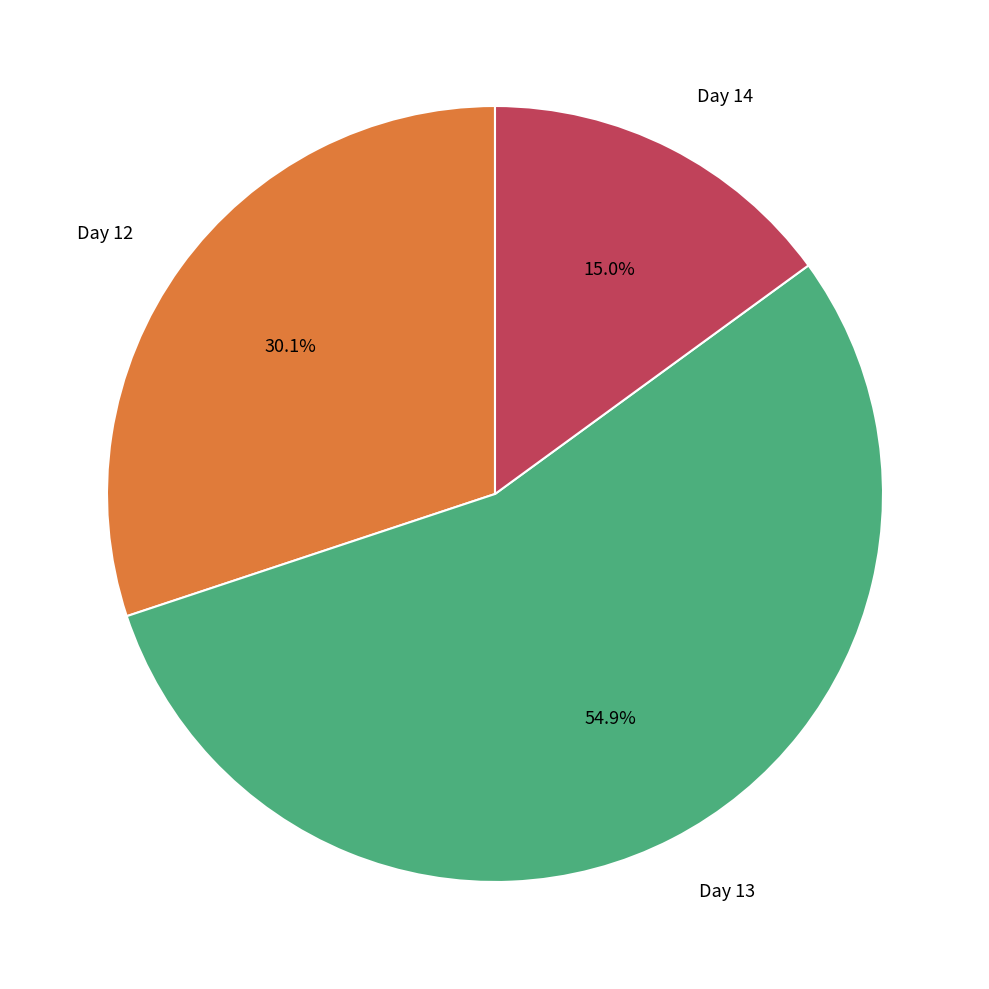

How many segments does this pie chart have?

3